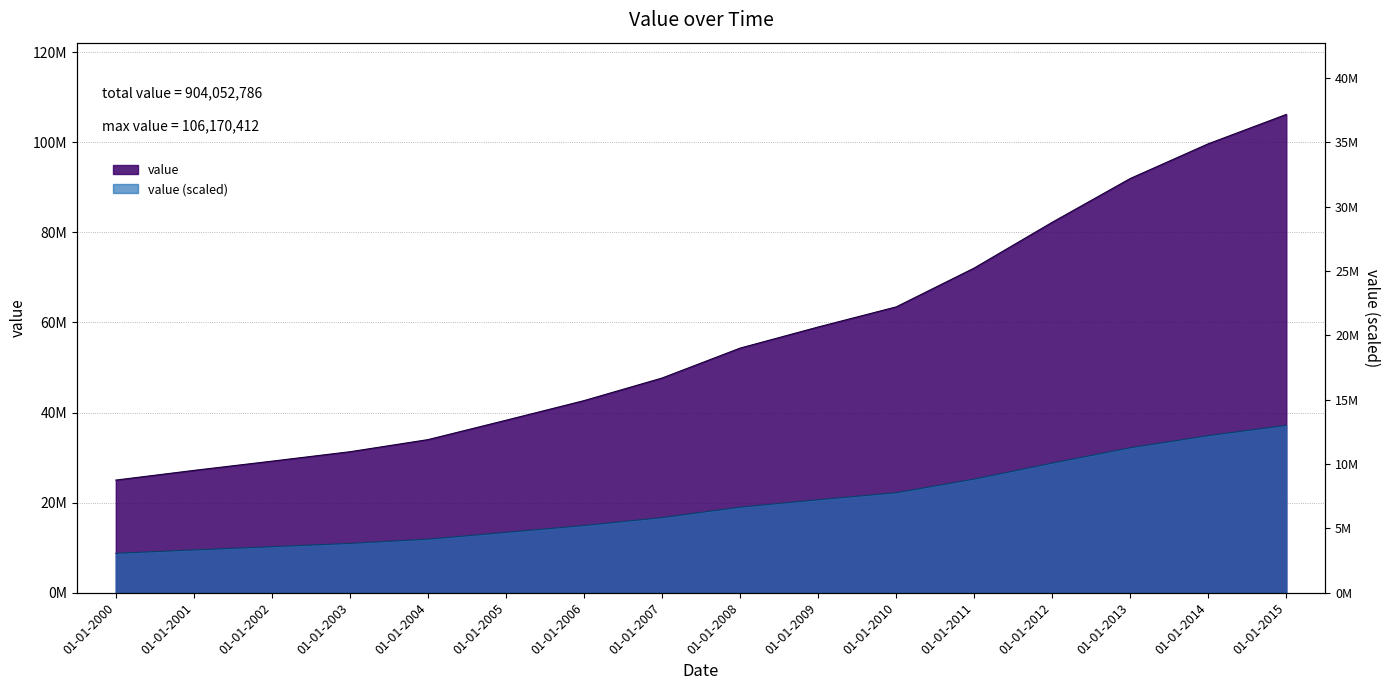

List the labels in order of value, smallest first.

01-01-2000, 01-01-2001, 01-01-2002, 01-01-2003, 01-01-2004, 01-01-2005, 01-01-2006, 01-01-2007, 01-01-2008, 01-01-2009, 01-01-2010, 01-01-2011, 01-01-2012, 01-01-2013, 01-01-2014, 01-01-2015